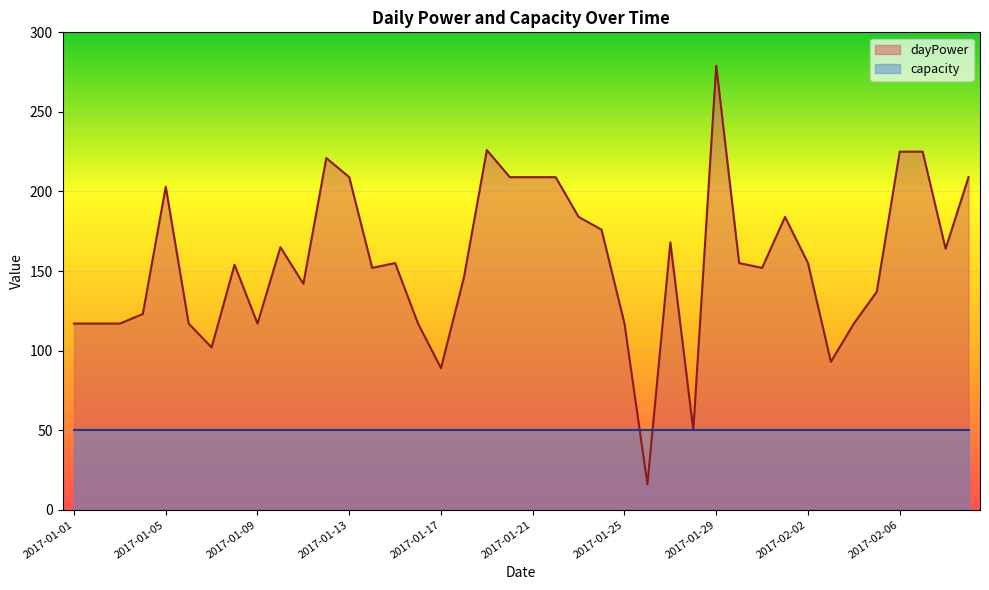

At which category does the chart reach its minimum across all series?

2017-01-26